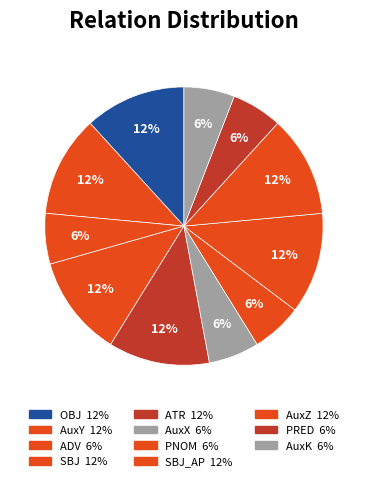

Rank the categories by value from lowest to highest.

ADV, AuxX, PNOM, PRED, AuxK, OBJ, AuxY, SBJ, ATR, SBJ_AP, AuxZ